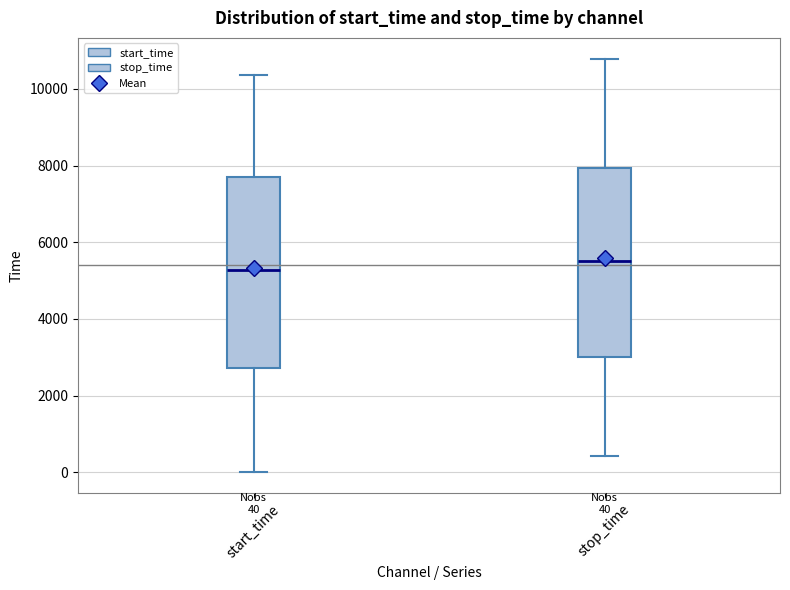

Which box's median line is the lowest?

start_time